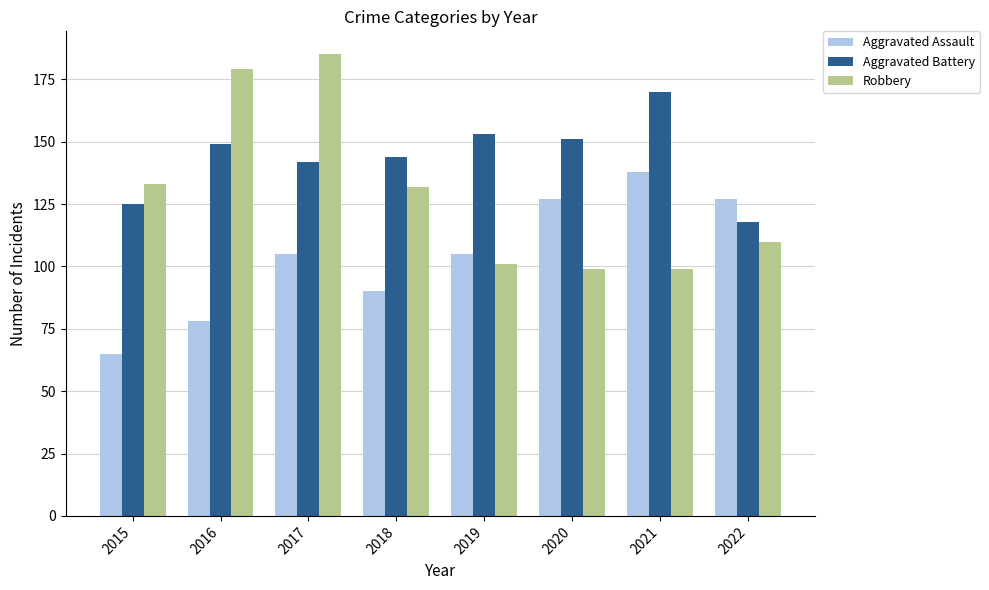

Rank the series at 2017 from lowest to highest value.

Aggravated Assault, Aggravated Battery, Robbery